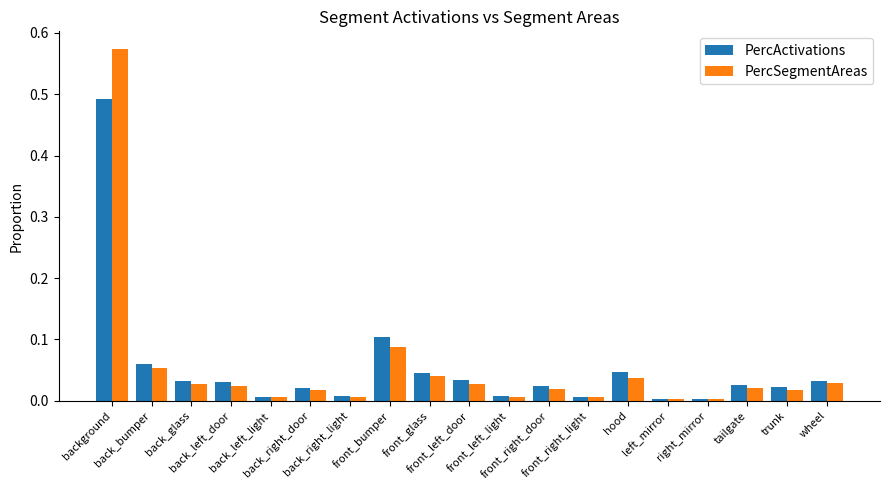

Between back_left_door and front_bumper, which series saw the biggest shift?

PercActivations